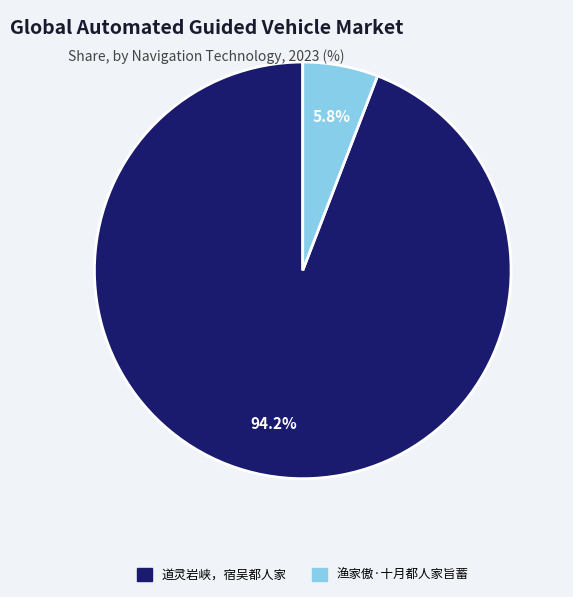

To the nearest percent, what is the average slice percentage?

50%